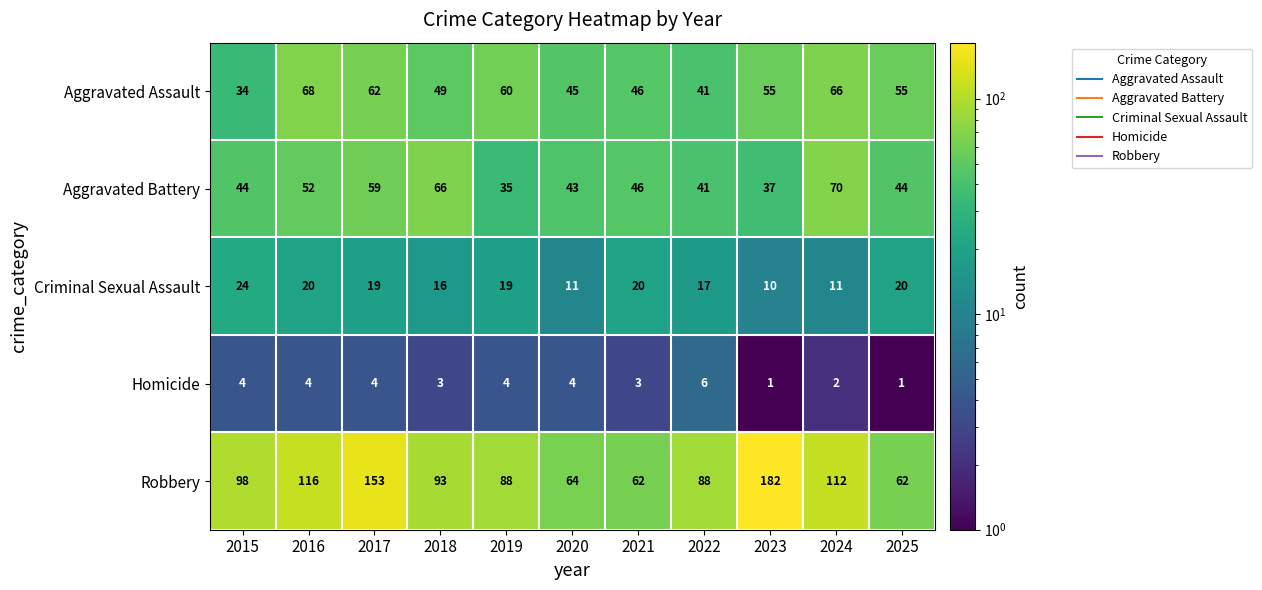

What is the total value across all series at 2024?

261